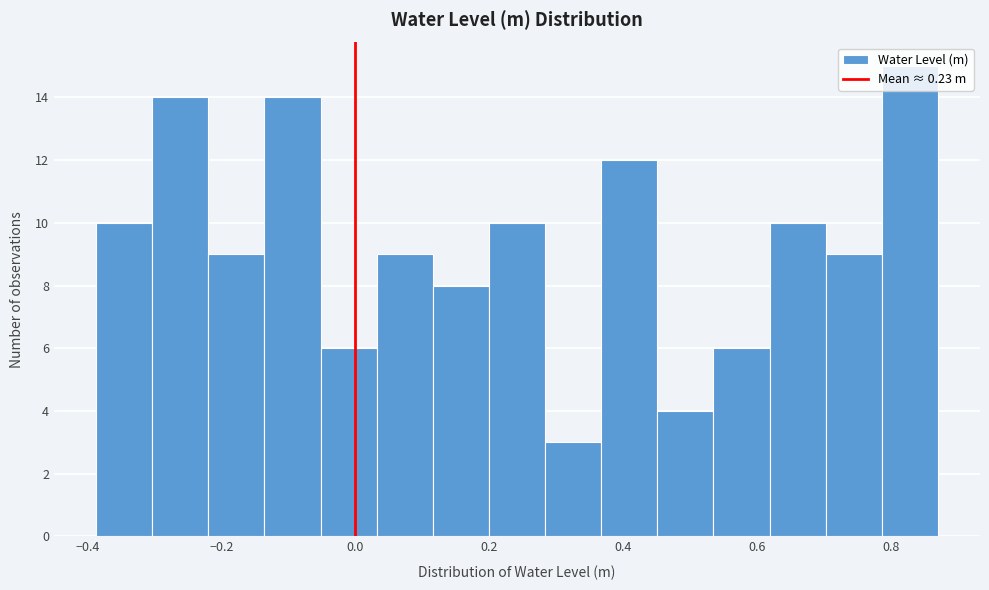

Reading left to right, list every bar in this chart as the range it spans on the x-axis followed by its height. Neither the bar edges nor the heights are printed on the chart, so give them approximately, as read against the axes.

-0.38 to -0.30: 10
-0.30 to -0.22: 14
-0.22 to -0.14: 9
-0.14 to -0.06: 14
-0.06 to 0.04: 6
0.04 to 0.12: 9
0.12 to 0.20: 8
0.20 to 0.28: 10
0.28 to 0.36: 3
0.36 to 0.46: 12
0.46 to 0.54: 4
0.54 to 0.62: 6
0.62 to 0.70: 10
0.70 to 0.78: 9
0.78 to 0.88: 15